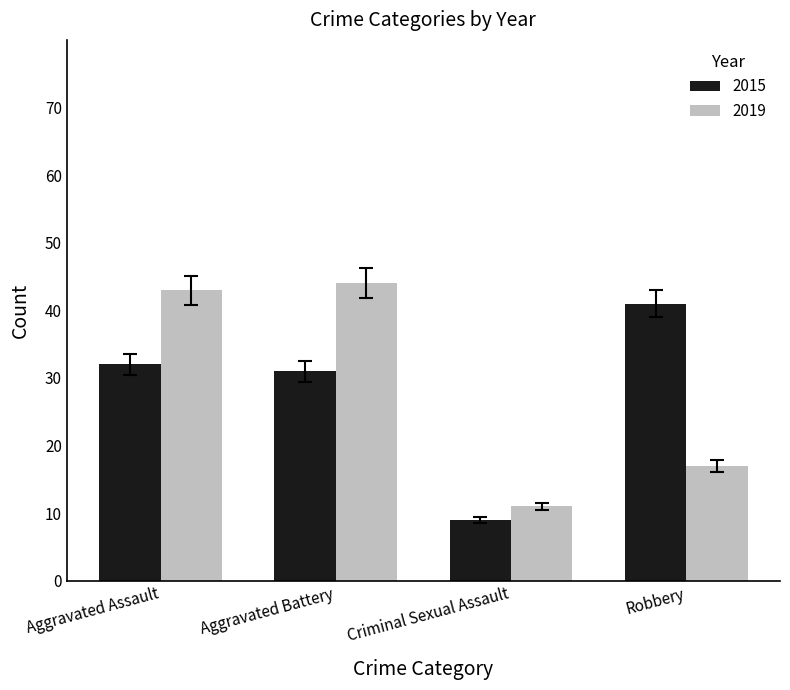

How many bars are there in each group?

2